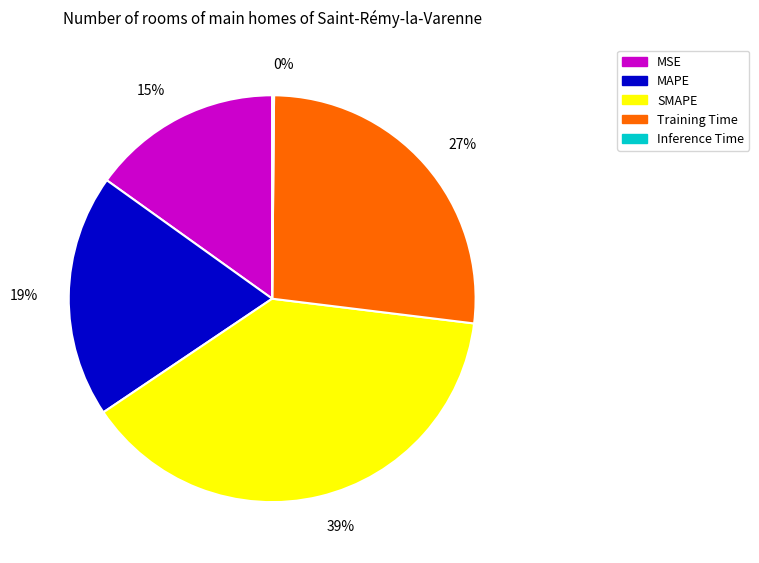

What is the largest slice in the pie chart?

SMAPE